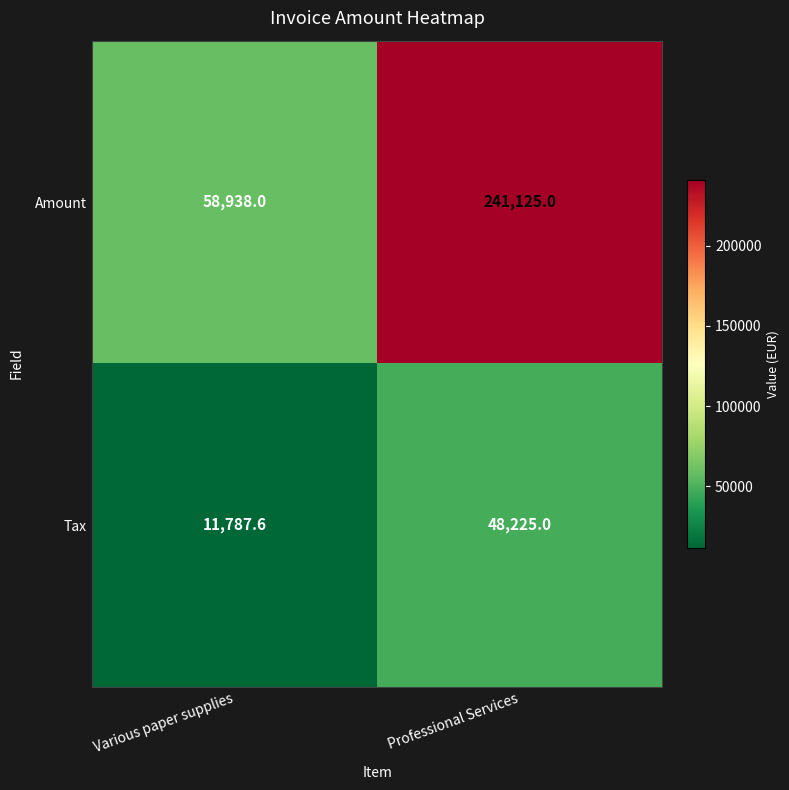

What is the difference between the maximum and minimum values in the Tax series?

36437.4